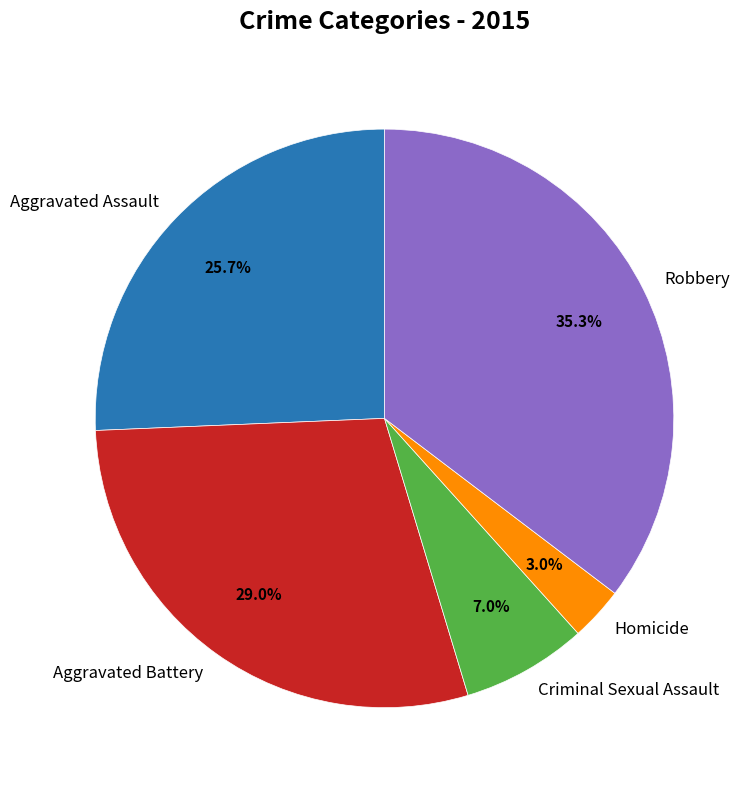

Which has a higher value, Aggravated Battery or Aggravated Assault?

Aggravated Battery